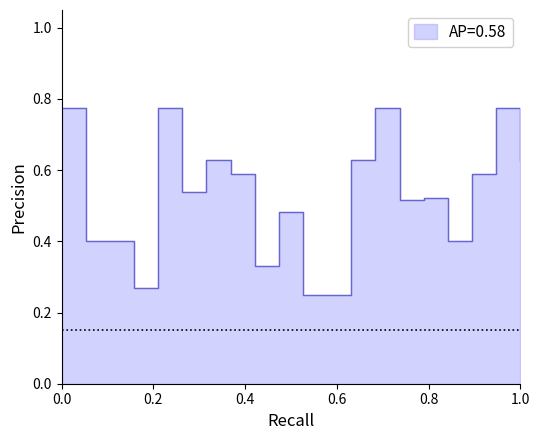

Is it true that the value at 1 is 0.2?

False